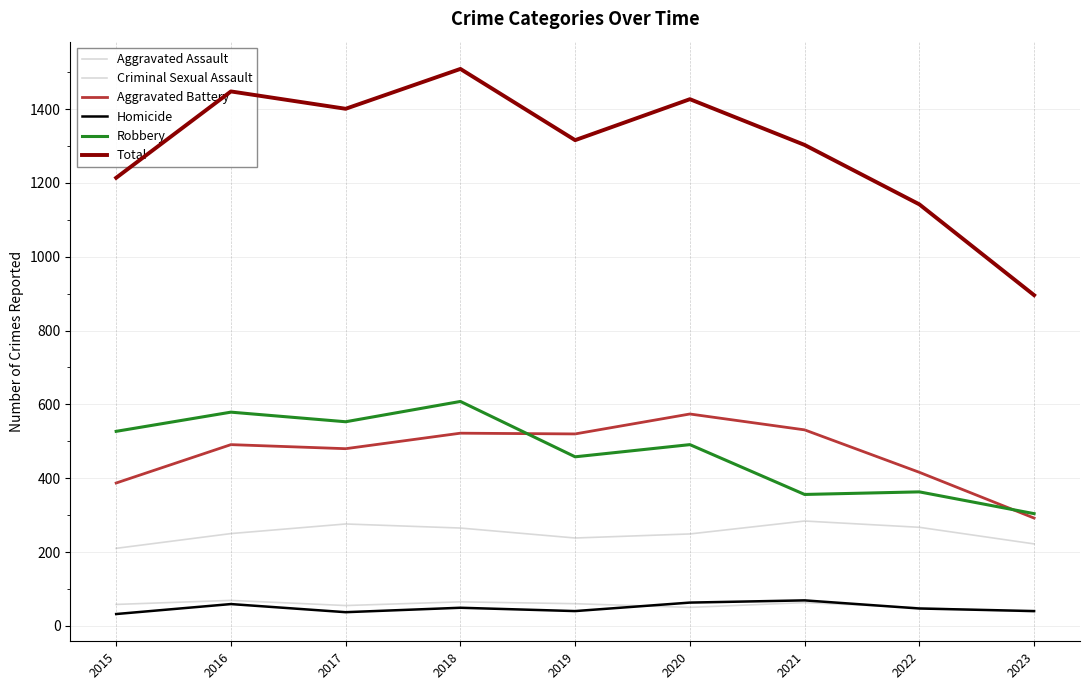

True or false: Aggravated Assault and Aggravated Battery cross at least once.

False